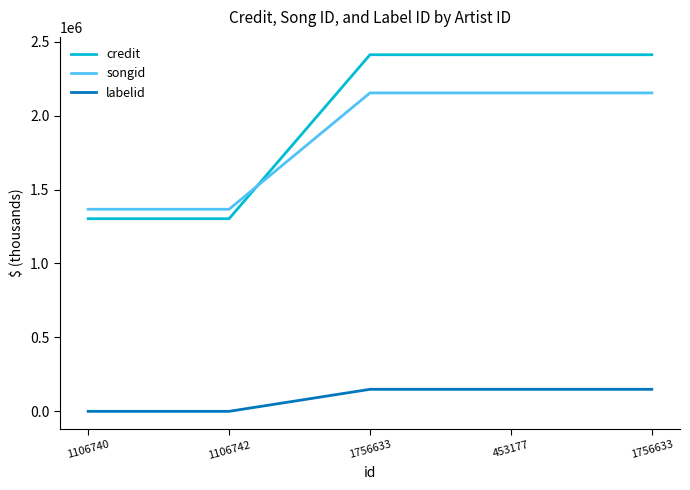

What are all the series names shown in the legend?

credit, songid, labelid